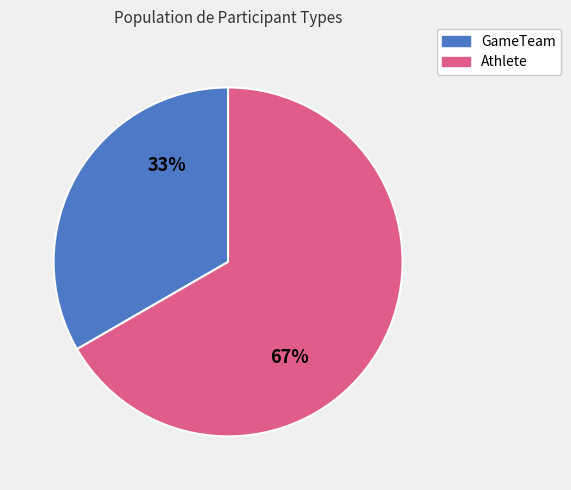

Which slice is the largest?

Athlete